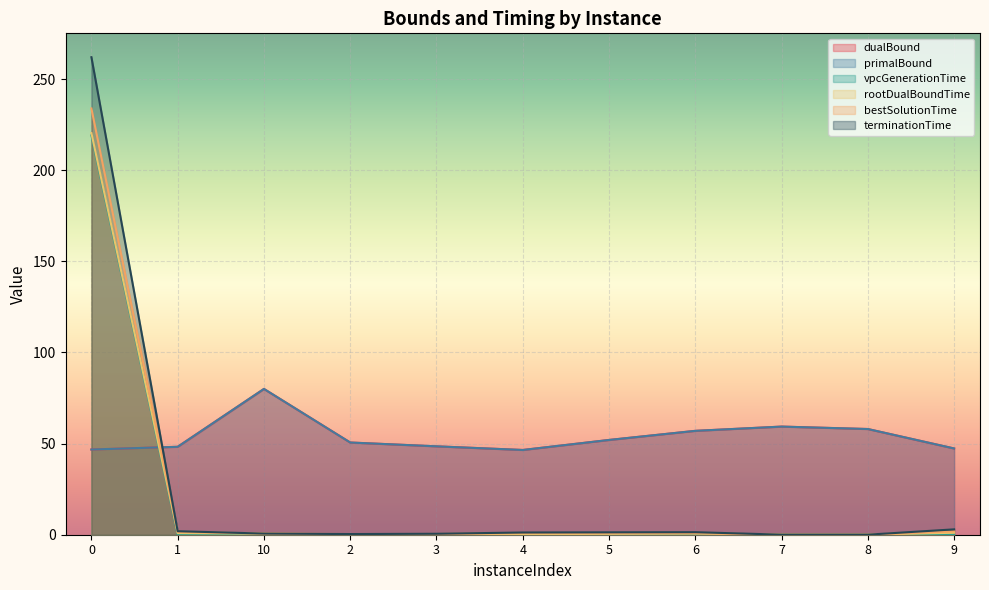

The value of bestSolutionTime at 9 is 0.6. True or false?

False